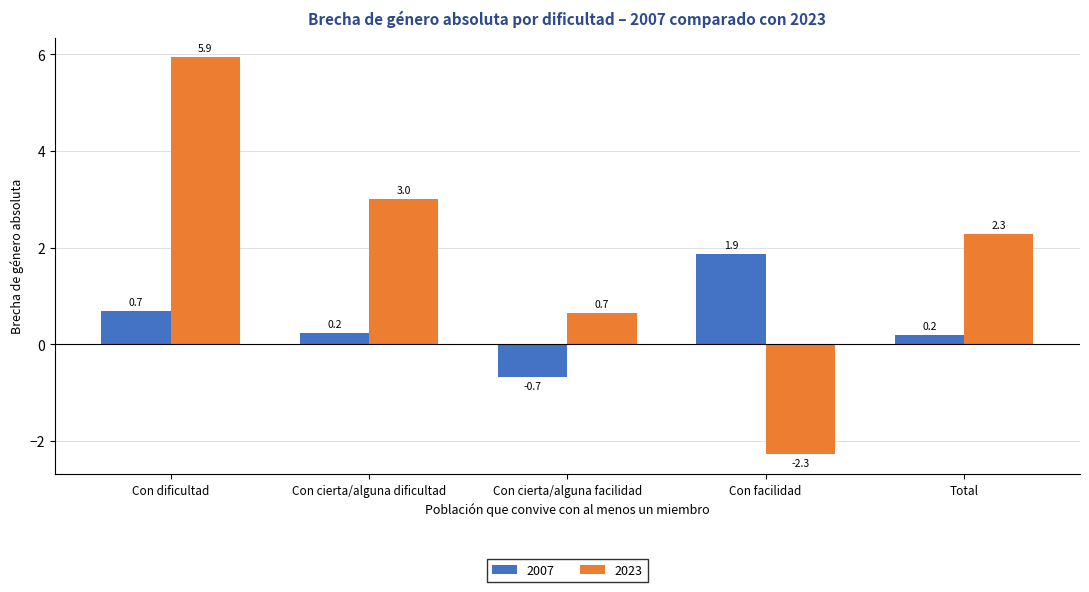

What is the difference between the 2007 values at Con cierta/alguna facilidad and Total?

0.9